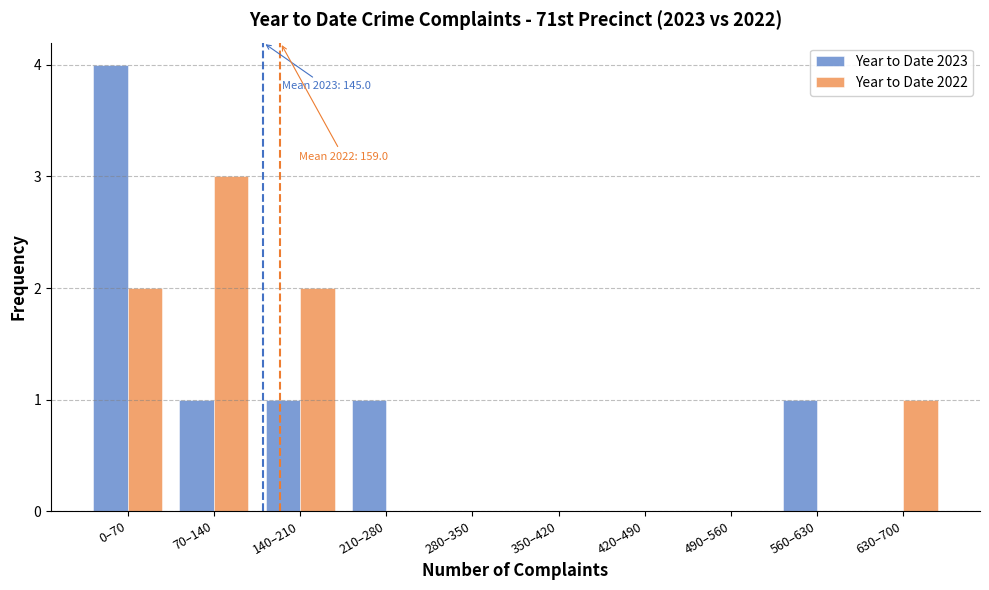

Reading left to right, list all the values displayed in this chart.

Year to Date 2023: 0–70=4	70–140=1	140–210=1	210–280=1	280–350=0	350–420=0	420–490=0	490–560=0	560–630=1	630–700=0
Year to Date 2022: 0–70=2	70–140=3	140–210=2	210–280=0	280–350=0	350–420=0	420–490=0	490–560=0	560–630=0	630–700=1